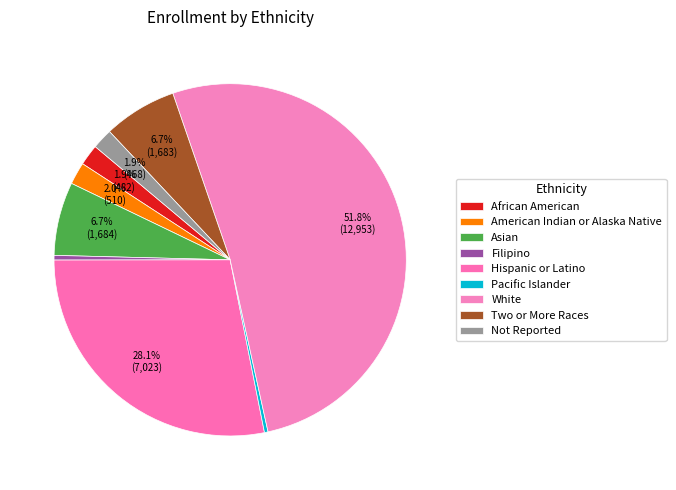

To the nearest percent, what is the difference between the largest and smallest slice percentages?

52%